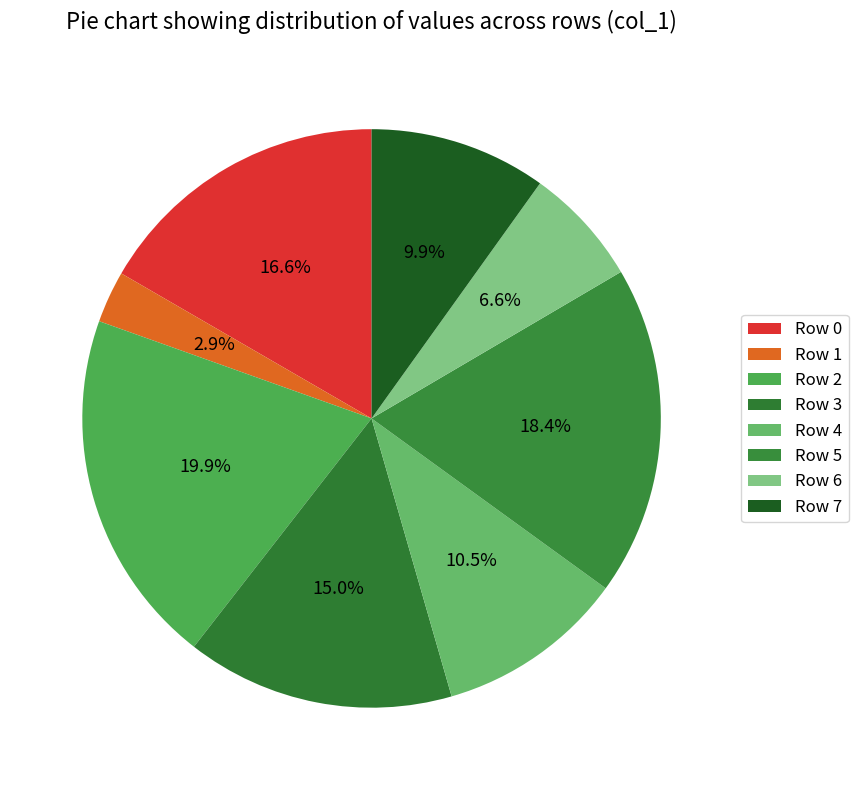

How much of the chart is everything except Row 0?

83.4%